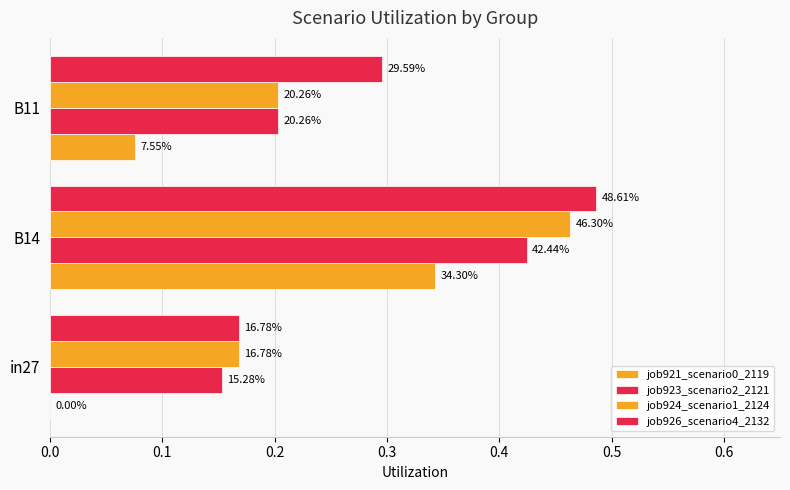

What are all the series names shown in the legend?

job921_scenario0_2119, job923_scenario2_2121, job924_scenario1_2124, job926_scenario4_2132